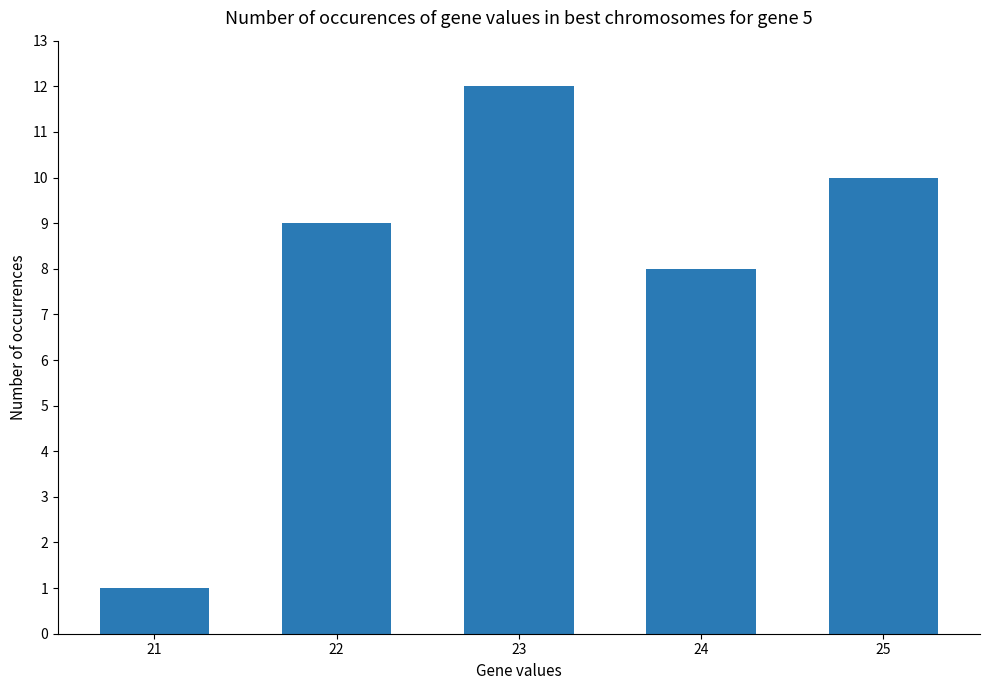

What is the value of the 2nd bar from the left?

9